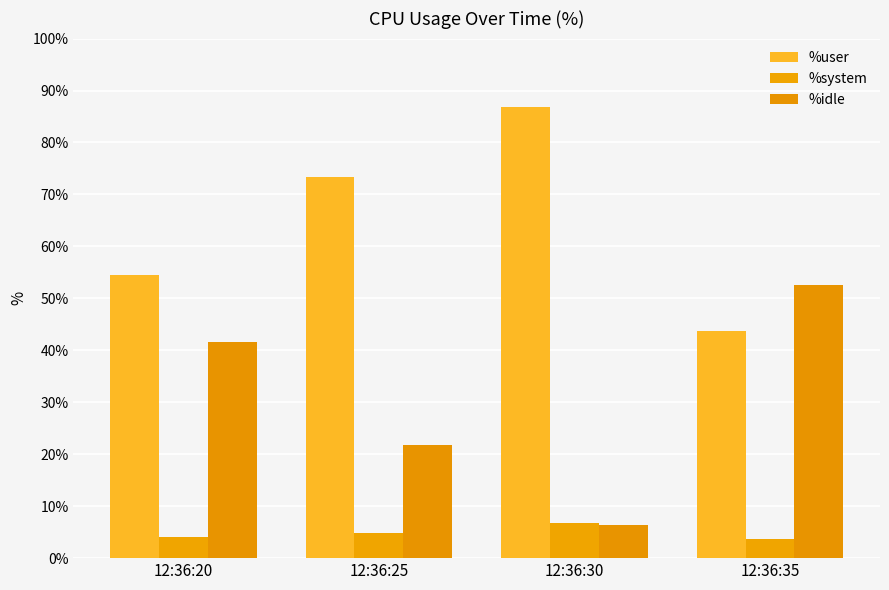

Is the value of %user at 12:36:20 greater than the value of %idle at 12:36:30?

Yes